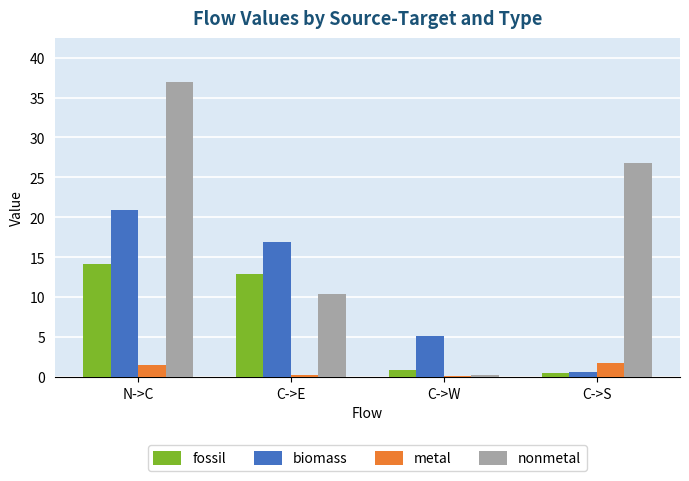

Which series has the largest total across all categories?

nonmetal